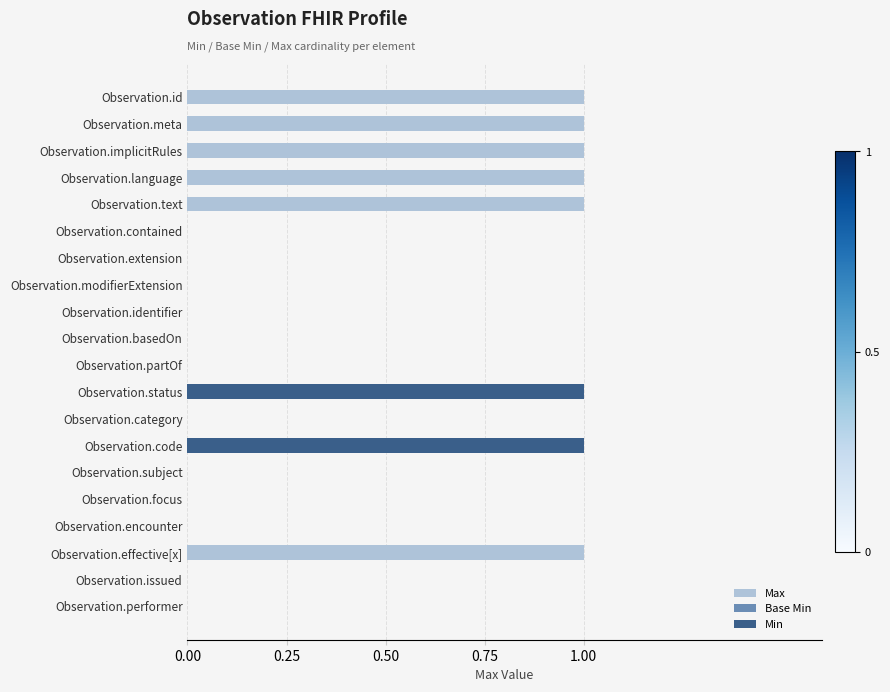

Reading left to right, what are all the values shown in this chart?

Max: 1	1	1	1	1	0	0	0	0	0	0	1	0	1	0	0	0	1	0	0
Base Min: 0	0	0	0	0	0	0	0	0	0	0	1	0	1	0	0	0	0	0	0
Min: 0	0	0	0	0	0	0	0	0	0	0	1	0	1	0	0	0	0	0	0